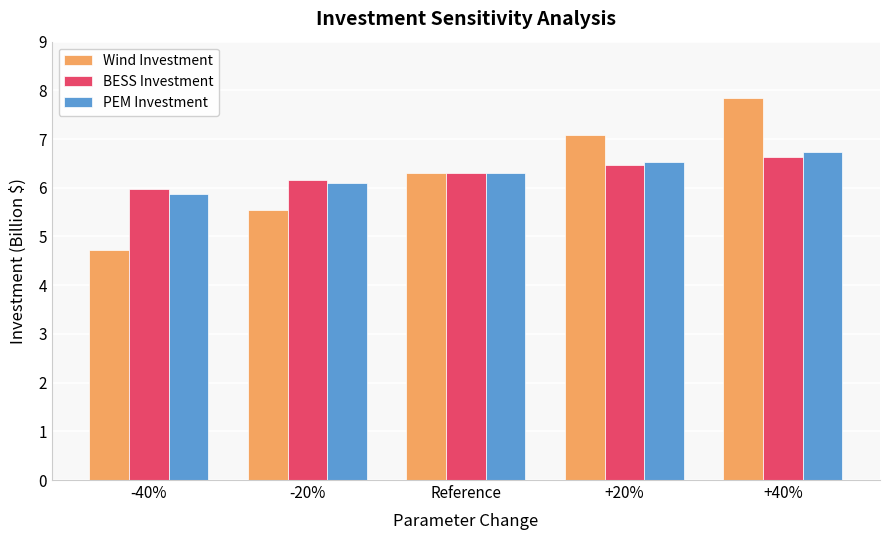

At which label does BESS Investment reach its peak?

+40%